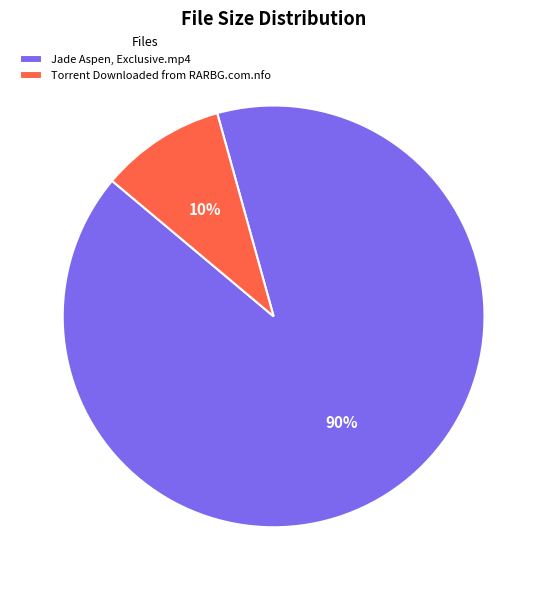

To the nearest percent, what percentage of the pie is Torrent Downloaded from RARBG.com.nfo?

10%